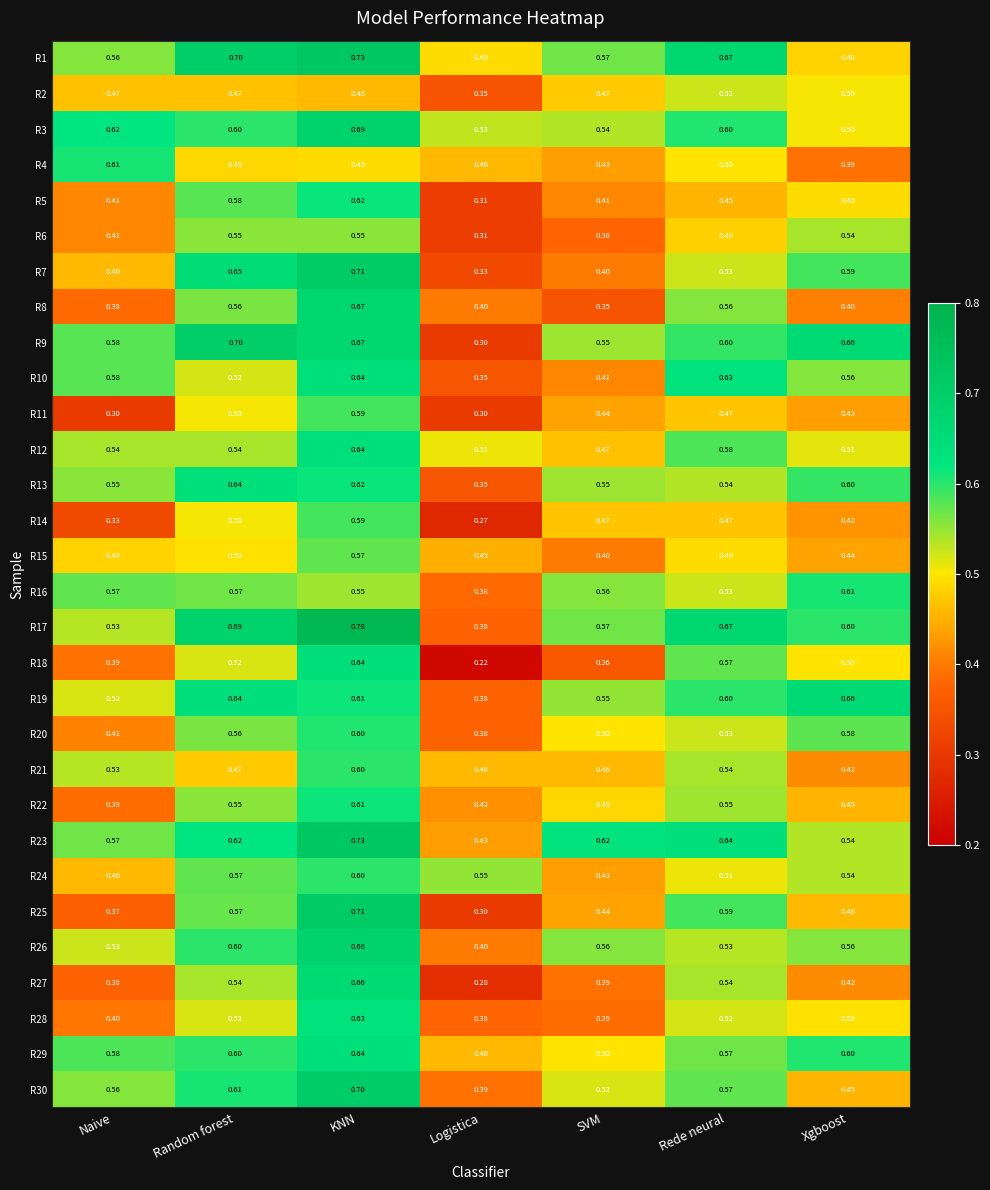

Rank the categories by R9 value from lowest to highest.

Logistica, SVM, Naive, Rede neural, Xgboost, KNN, Random forest